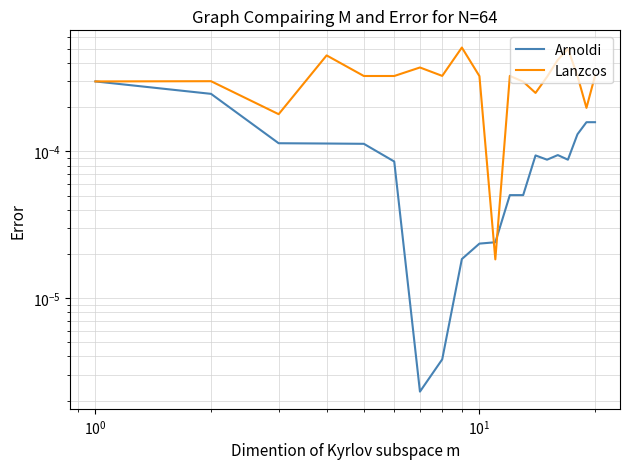

Does the chart have visible grid lines?

Yes